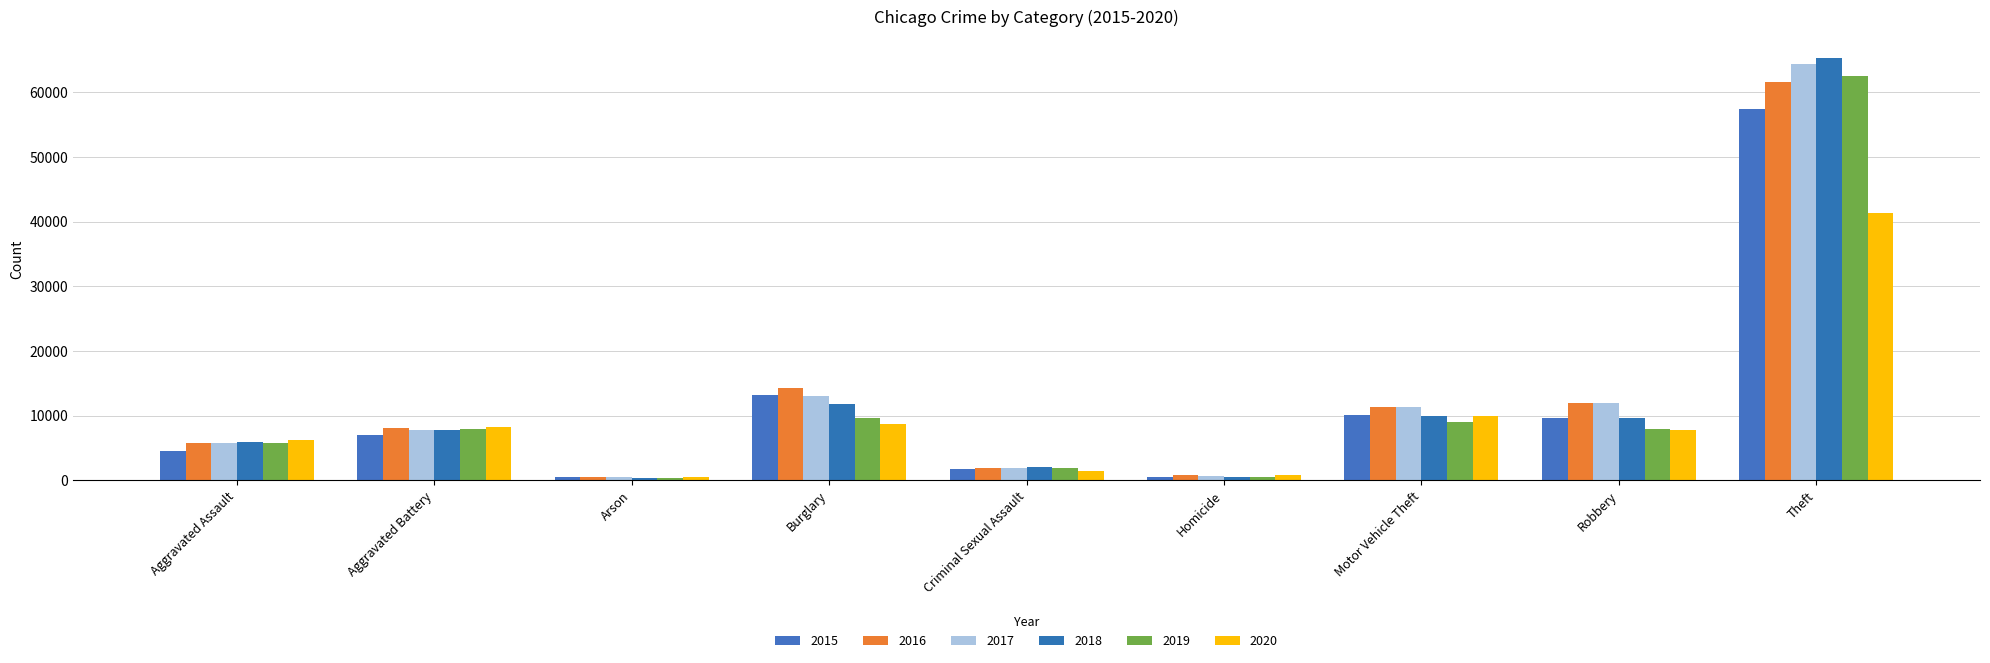

What is the maximum value for 2015?

57351